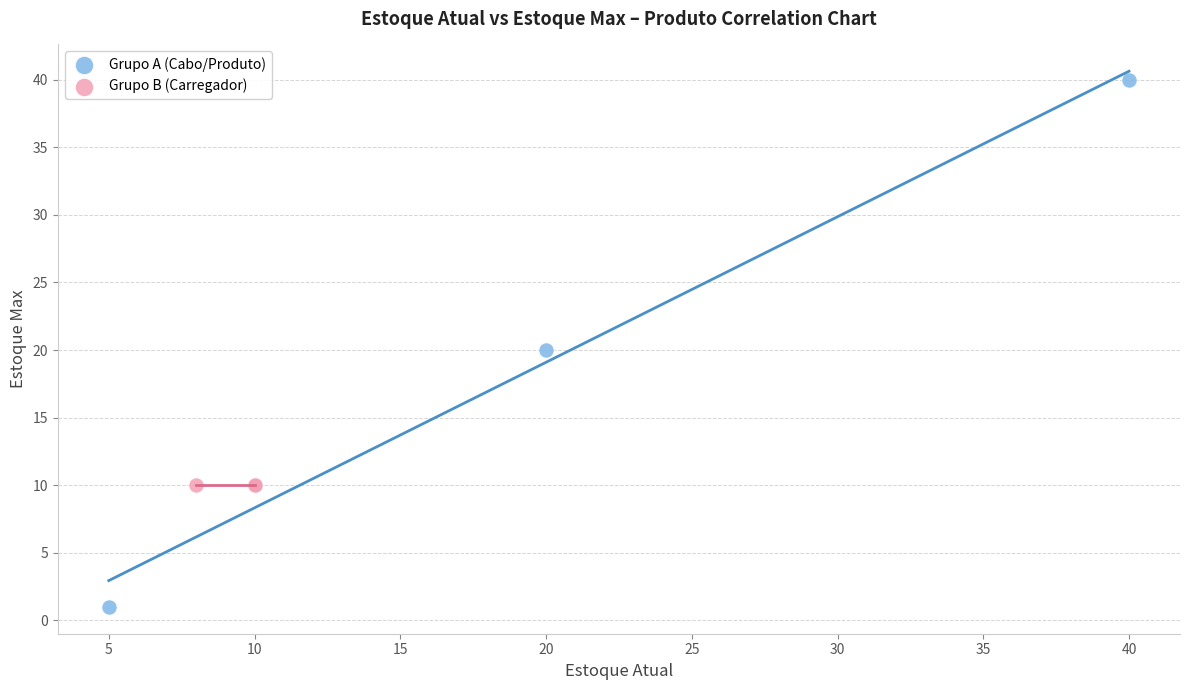

Which series contains the highest Y value?

Grupo A (Cabo/Produto)